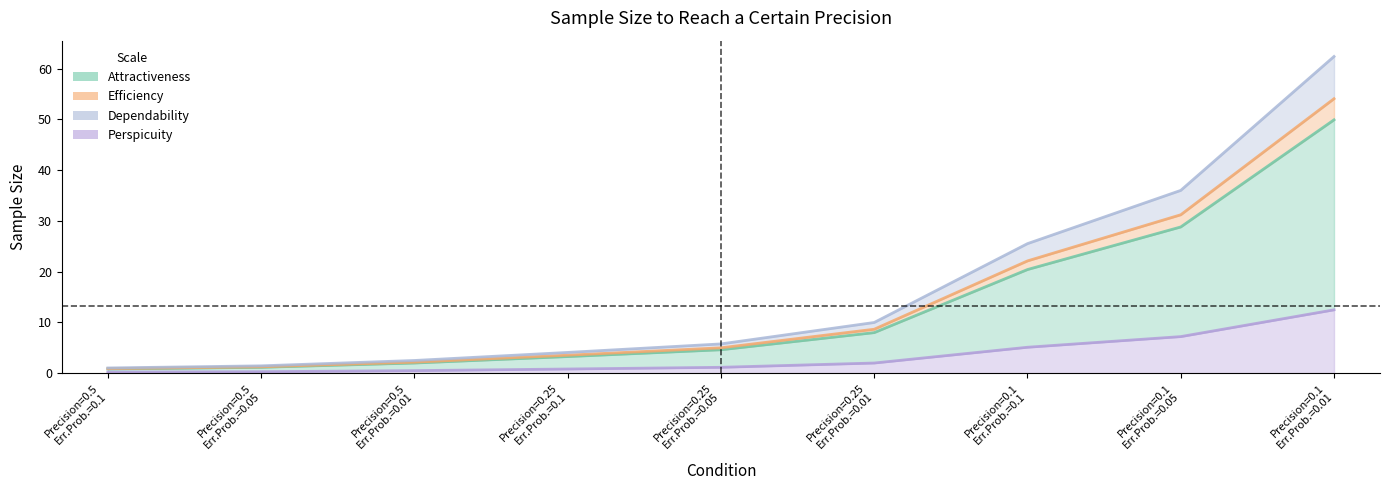

Rank the categories by value from highest to lowest.

Precision=0.1
Err.Prob.=0.01, Precision=0.1
Err.Prob.=0.05, Precision=0.1
Err.Prob.=0.1, Precision=0.25
Err.Prob.=0.01, Precision=0.25
Err.Prob.=0.05, Precision=0.25
Err.Prob.=0.1, Precision=0.5
Err.Prob.=0.01, Precision=0.5
Err.Prob.=0.05, Precision=0.5
Err.Prob.=0.1